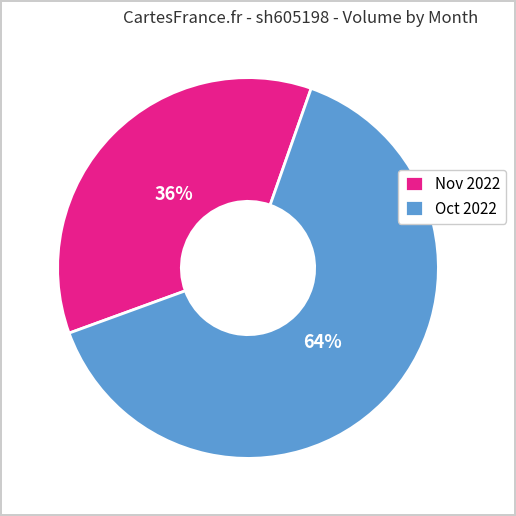

How many segments does this pie chart have?

2